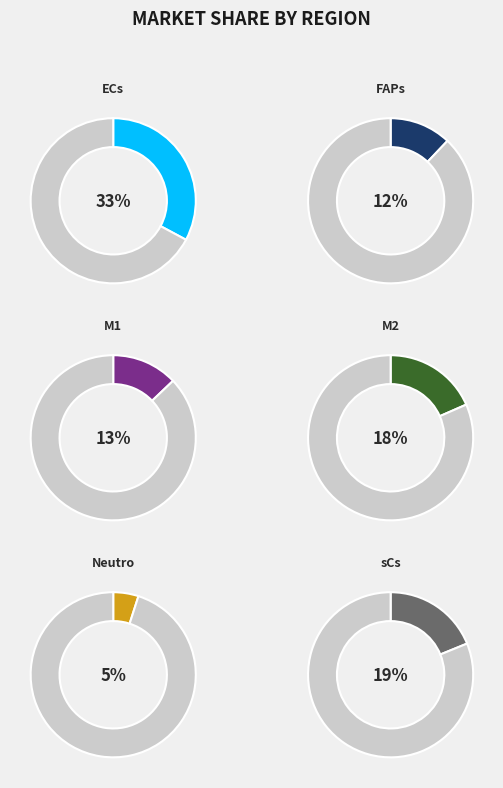

Which category has the biggest portion of the pie?

ECs